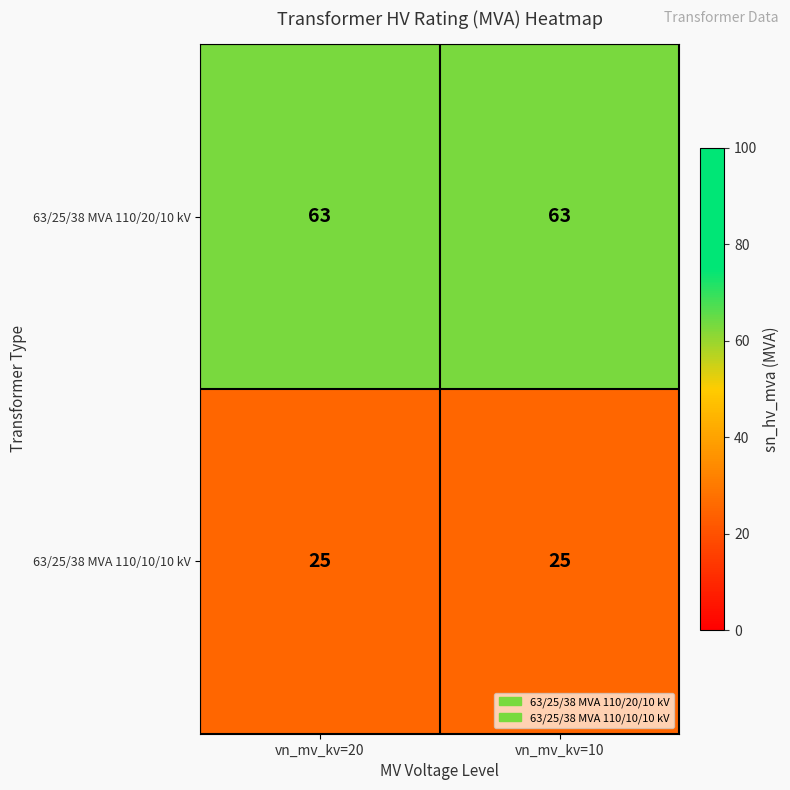

How many data points does each series have?

2